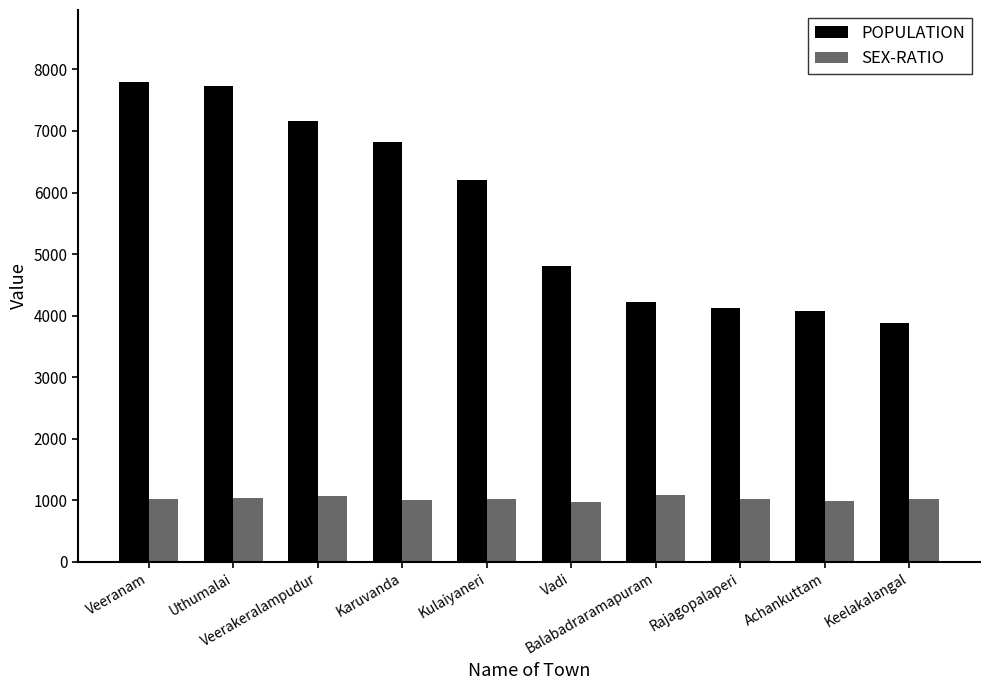

What is the maximum value shown in the chart?

7796